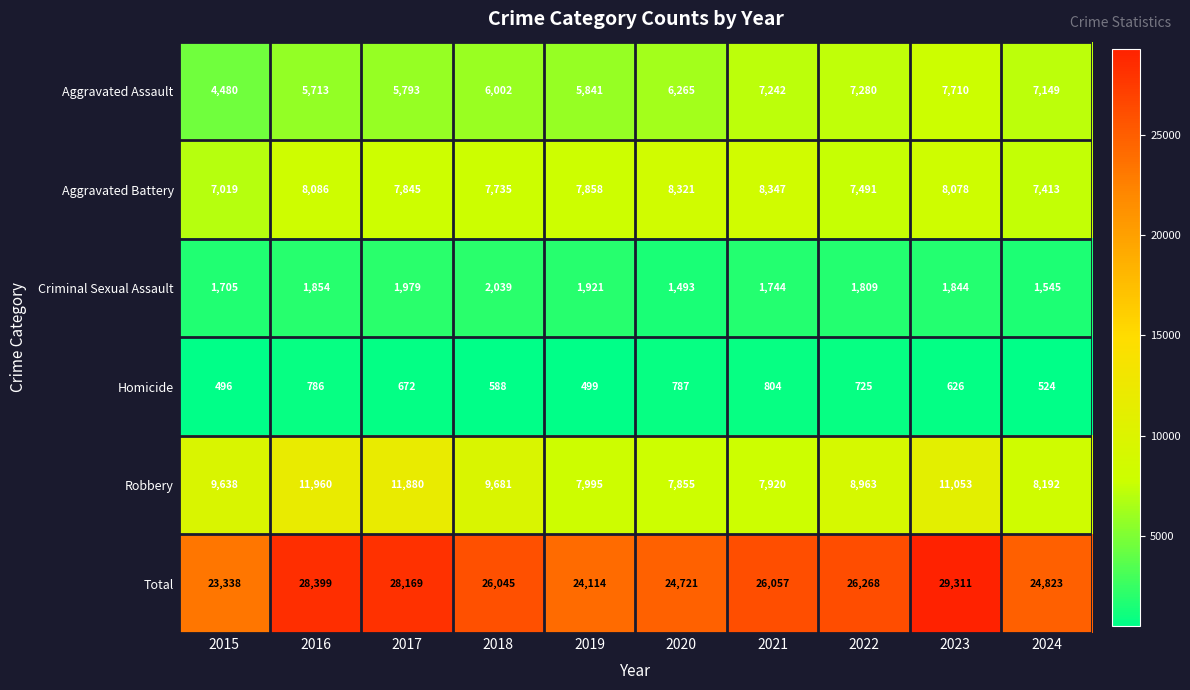

The Robbery series shows 9681 at 2018. True or false?

True